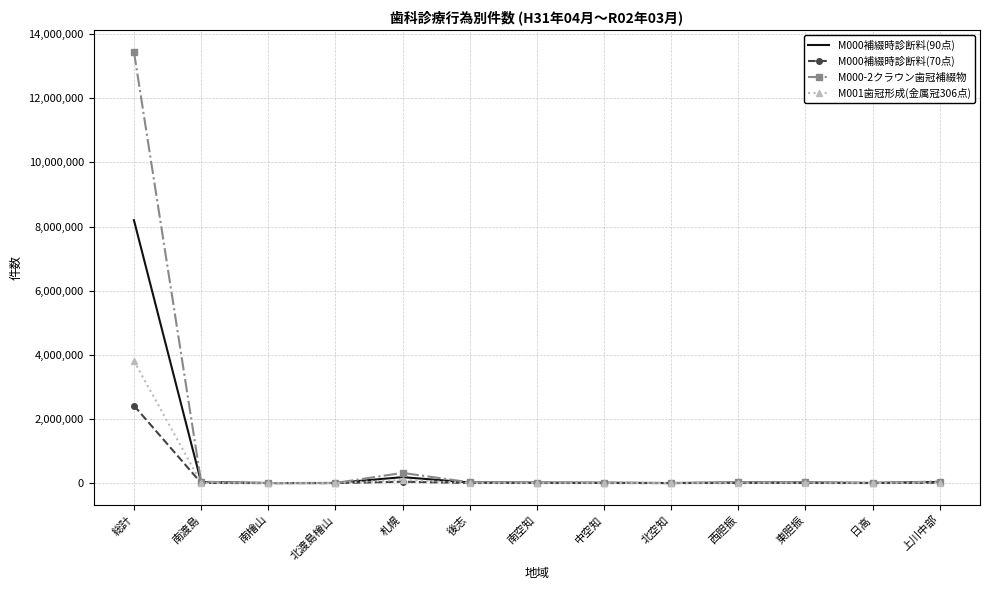

What is the greatest value displayed?

13448700